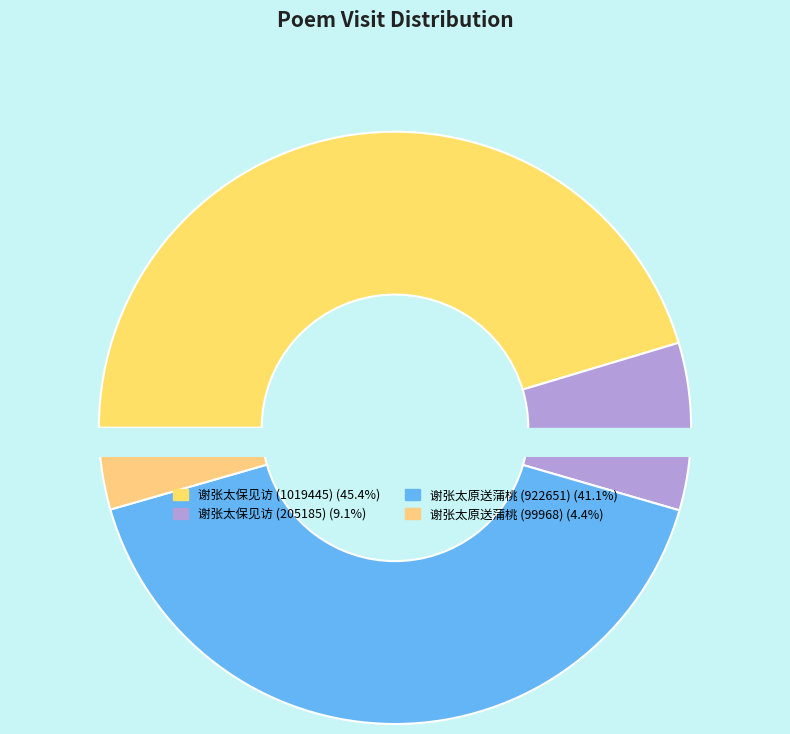

How many slices are in this pie chart?

4